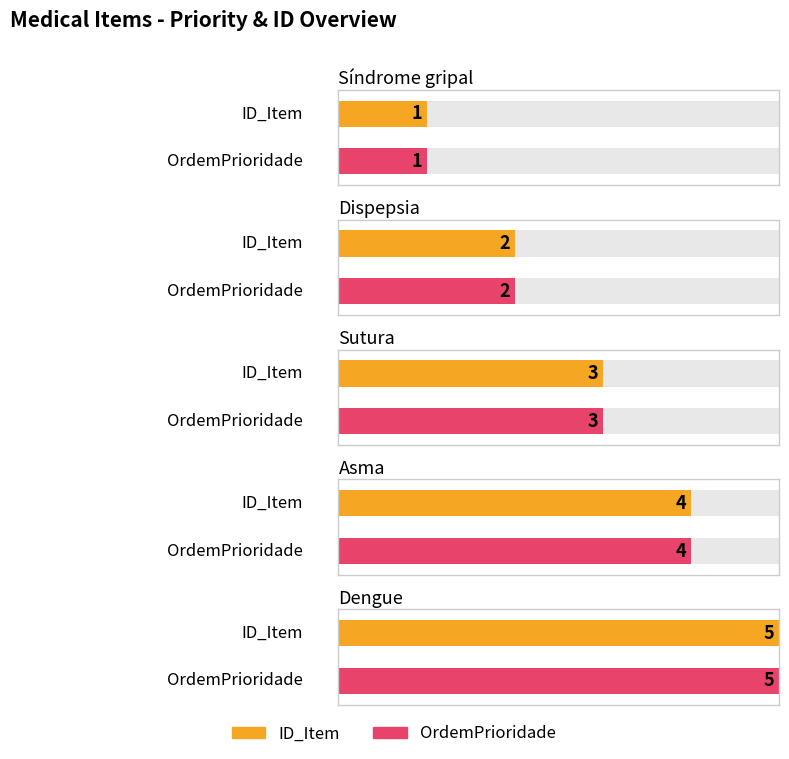

The value of ID_Item at Síndrome gripal is 1. True or false?

True